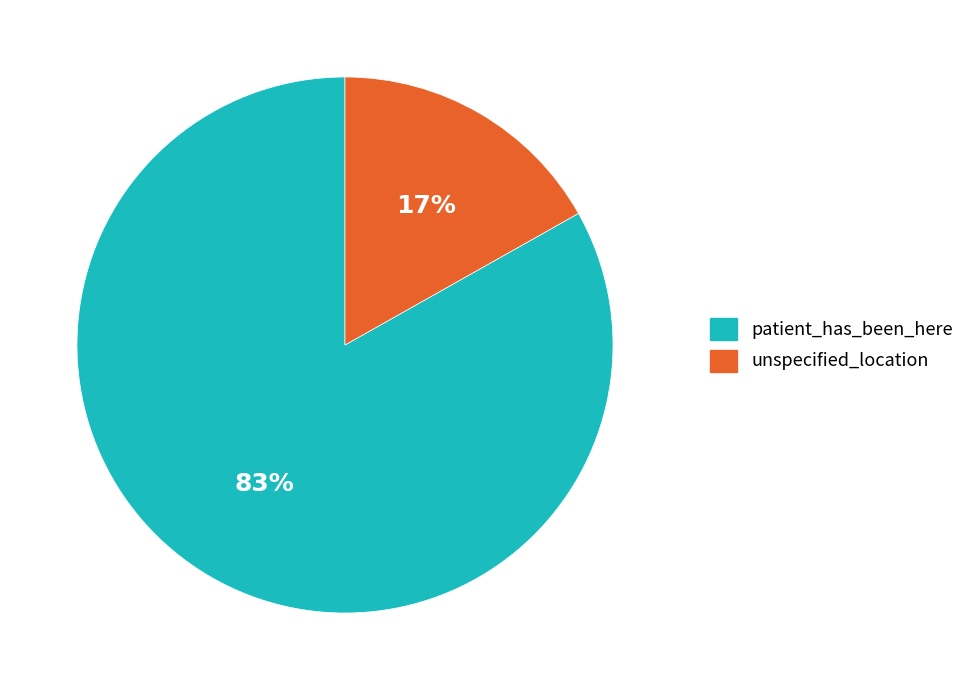

Is the sum of unspecified_location and patient_has_been_here greater than half?

Yes